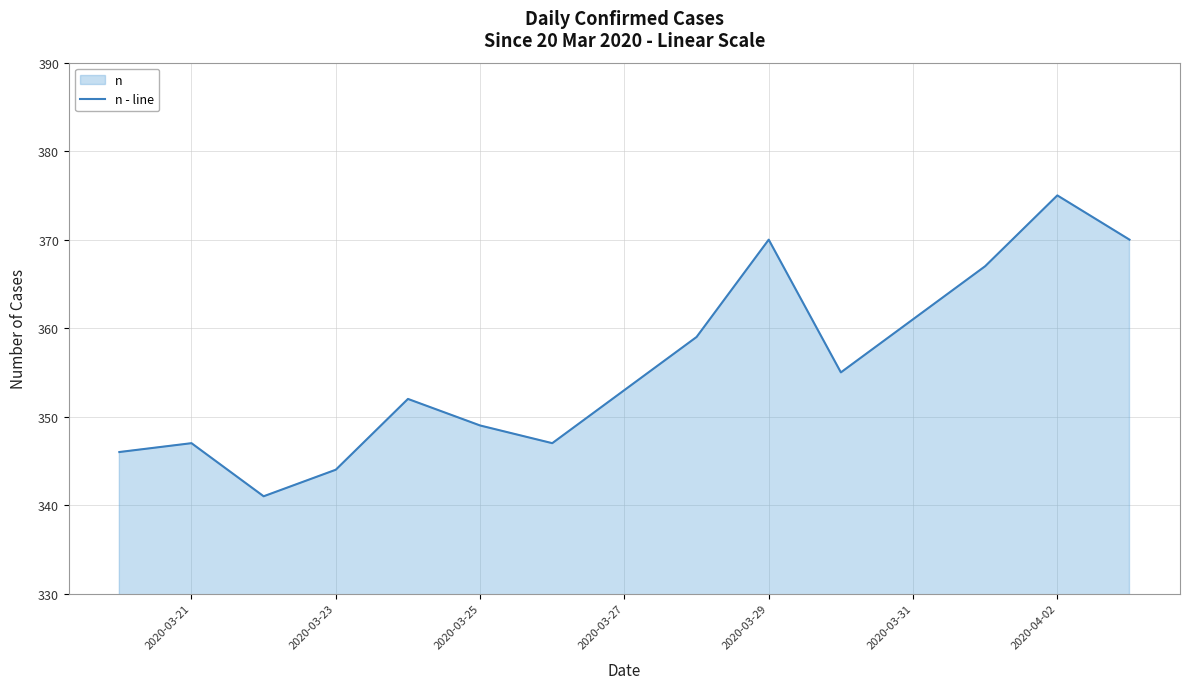

True or false: there are more than 0 points higher than both neighbors.

True